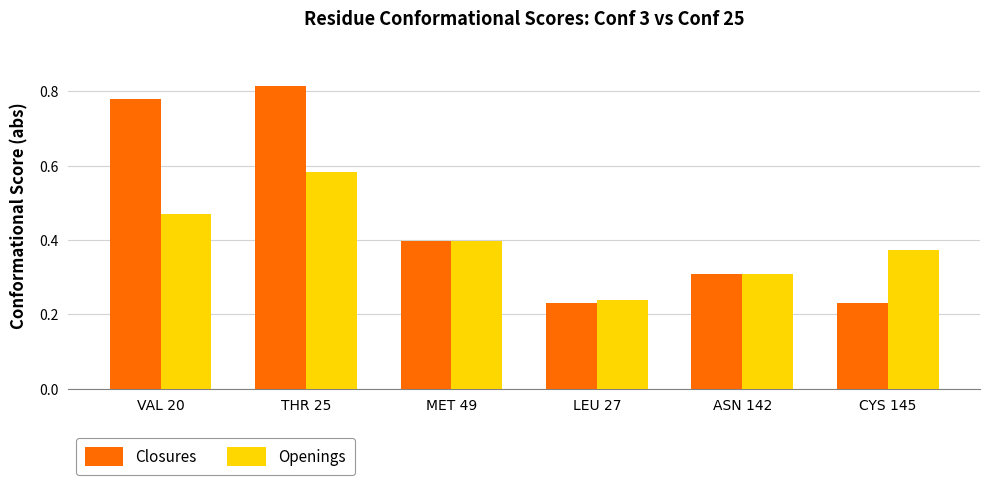

What is the difference between the highest and lowest values at VAL 20?

0.3